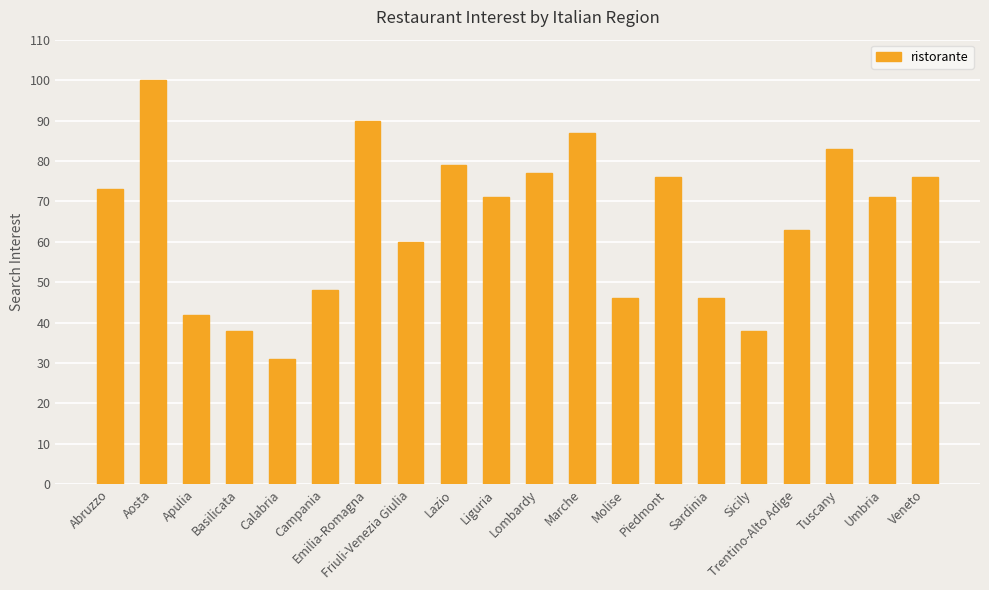

What is the ratio of the value at Friuli-Venezia Giulia to the value at Umbria?

0.8